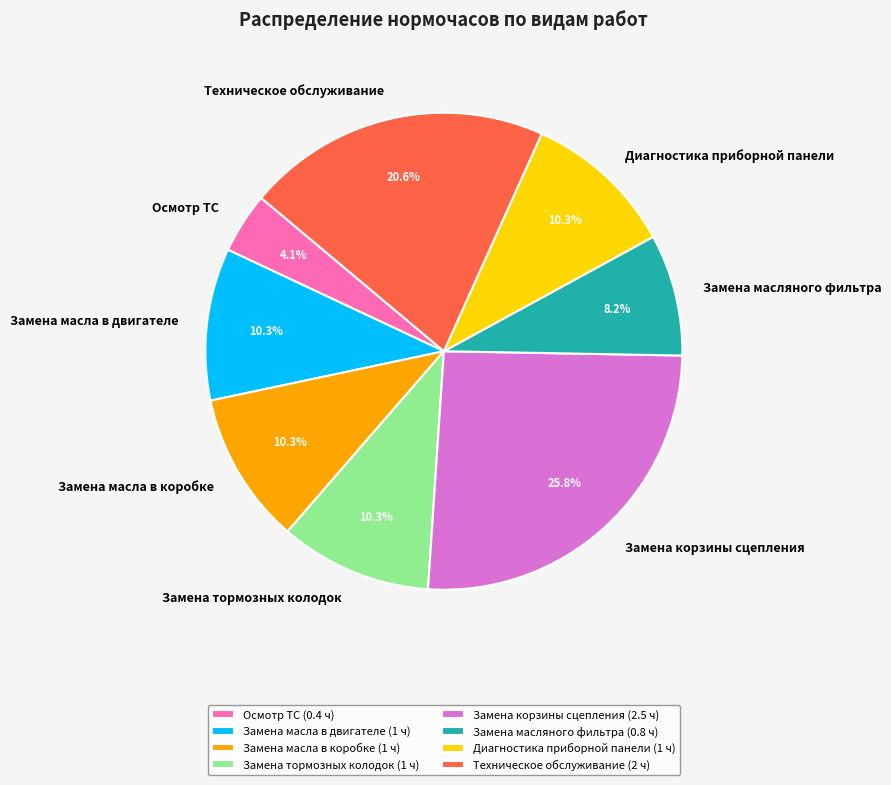

Does Осмотр ТС account for over 50% of the chart?

No